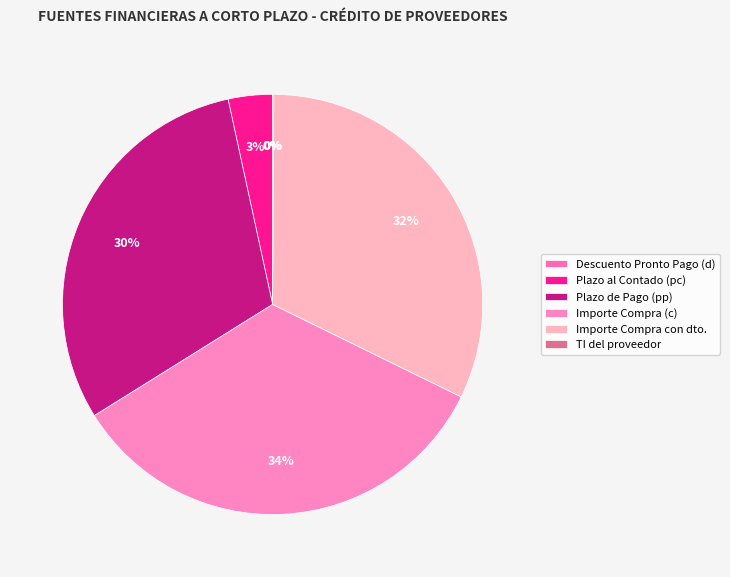

The Importe Compra (c) slice represents 34% of the pie. True or false?

True